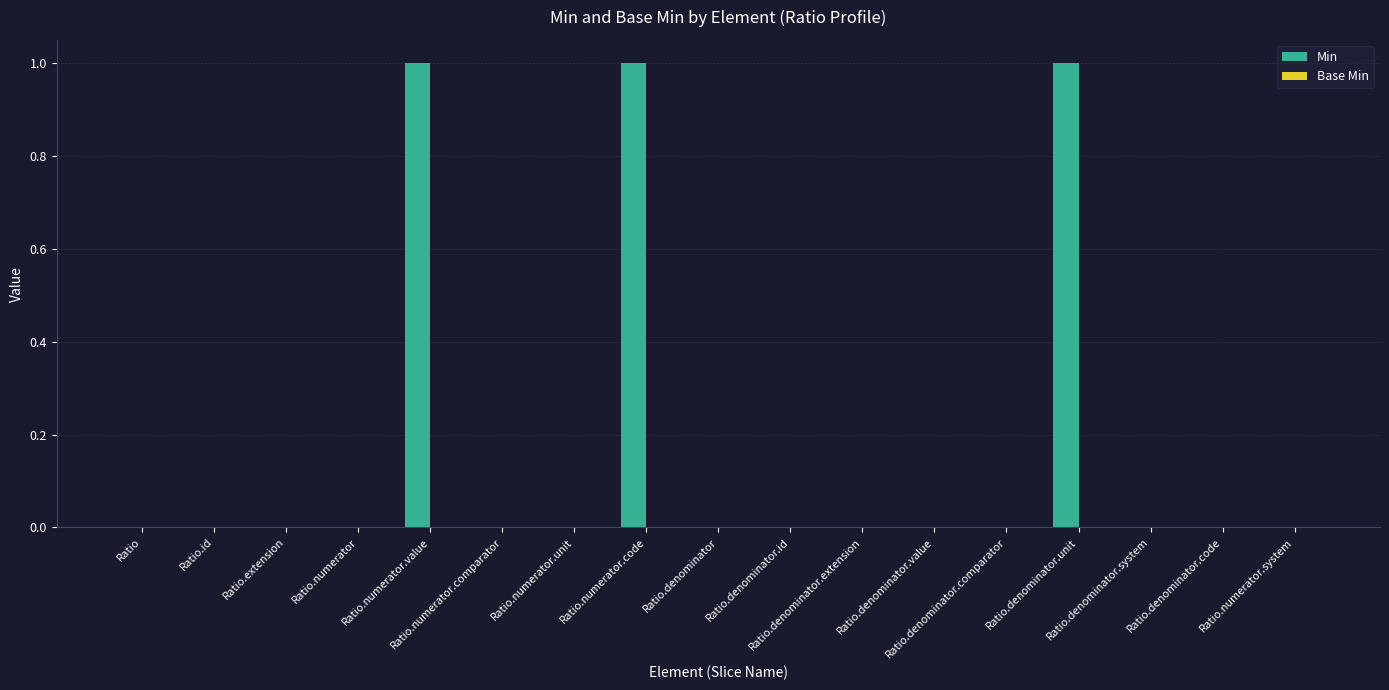

How many distinct data groups are displayed?

1